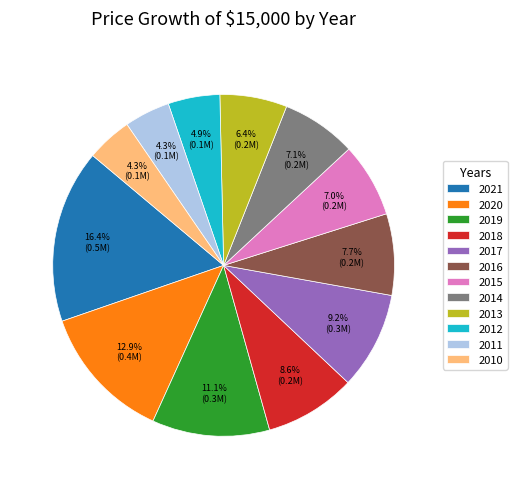

Is there a majority slice in this chart?

No